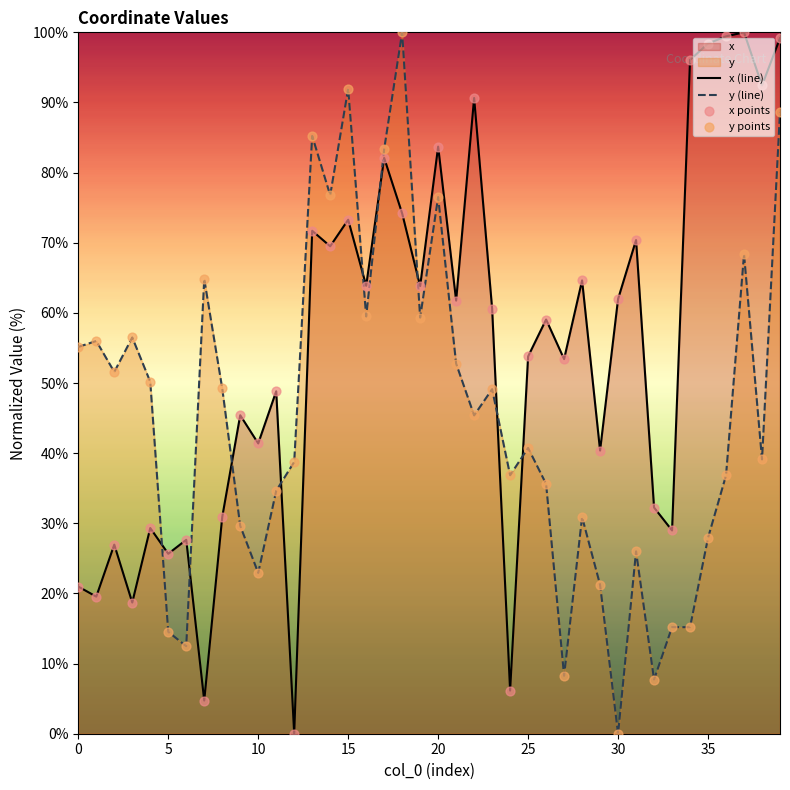

Which series reaches the minimum Y coordinate?

x (line)